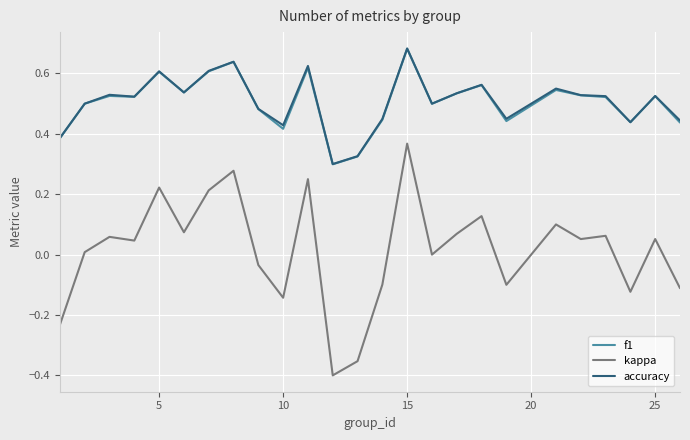

Which series has the largest range (max minus min)?

kappa